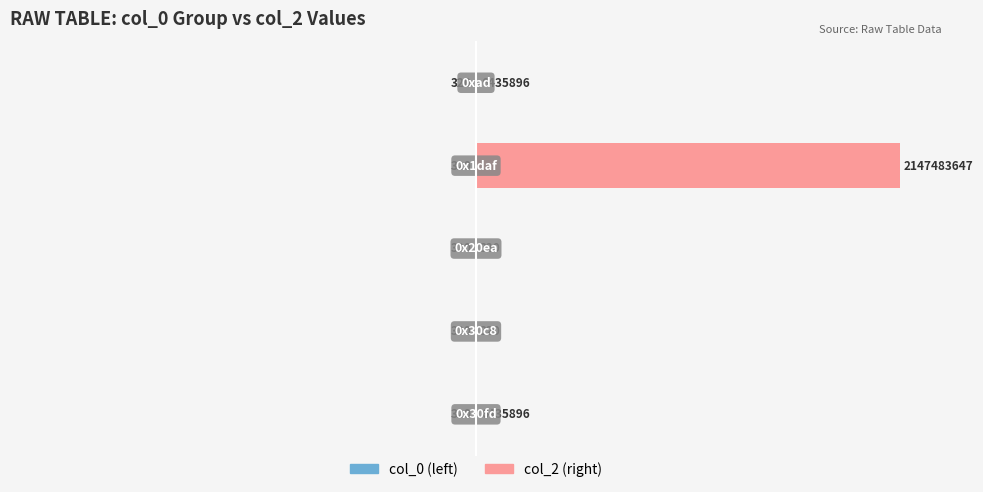

How many bars are there in total?

10